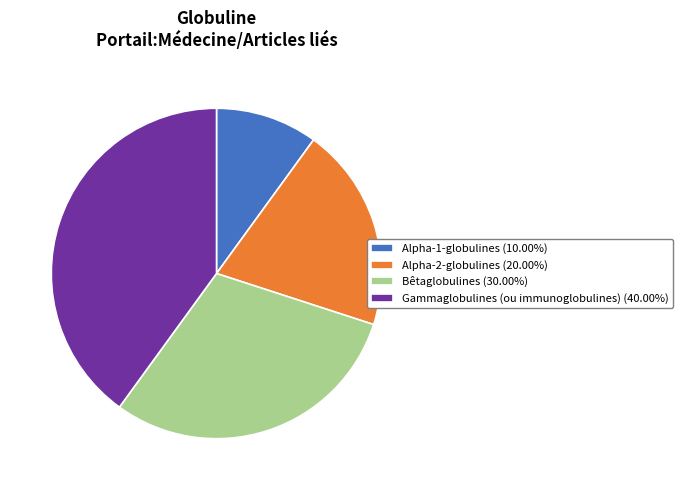

Rank the categories by value from lowest to highest.

Alpha-1-globulines, Alpha-2-globulines, Bêtaglobulines, Gammaglobulines (ou immunoglobulines)